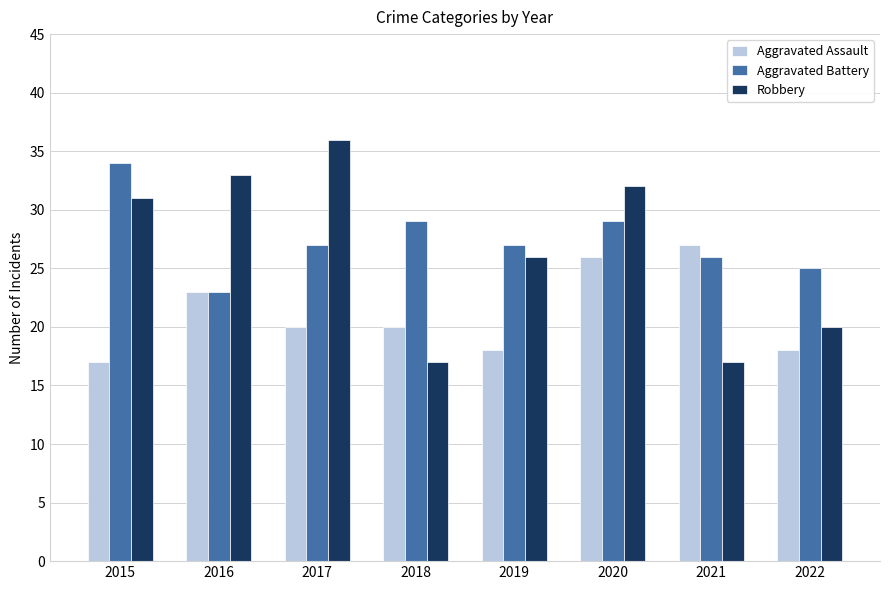

What is the lowest value of the Aggravated Assault series?

17